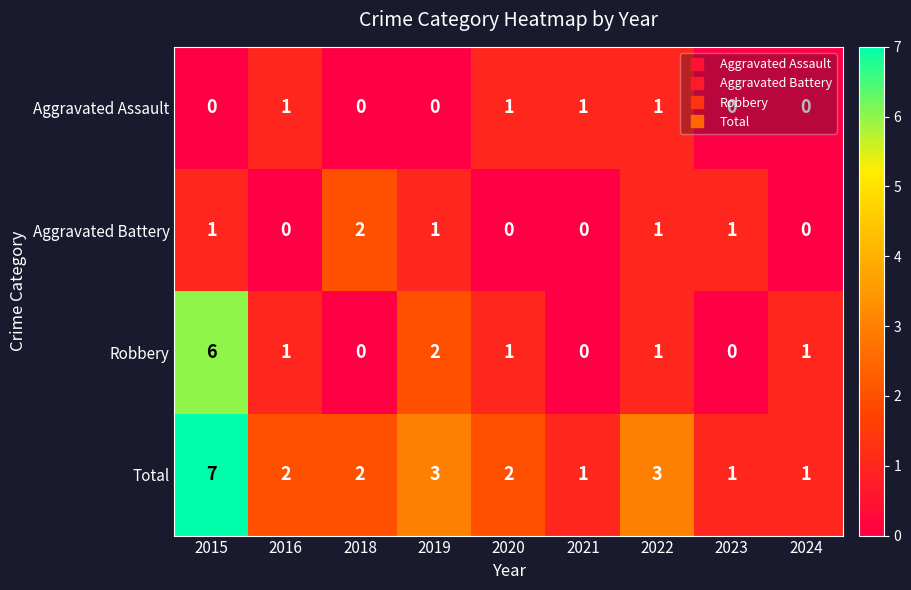

What is the sum of all Robbery values?

12